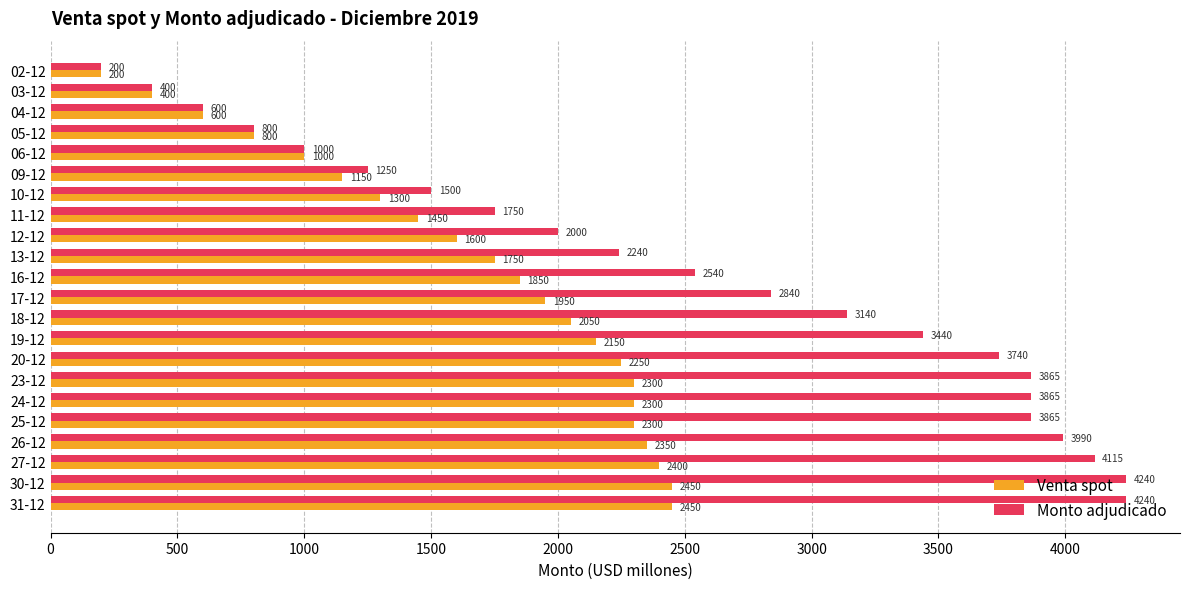

What is the lowest value of the Monto adjudicado series?

200